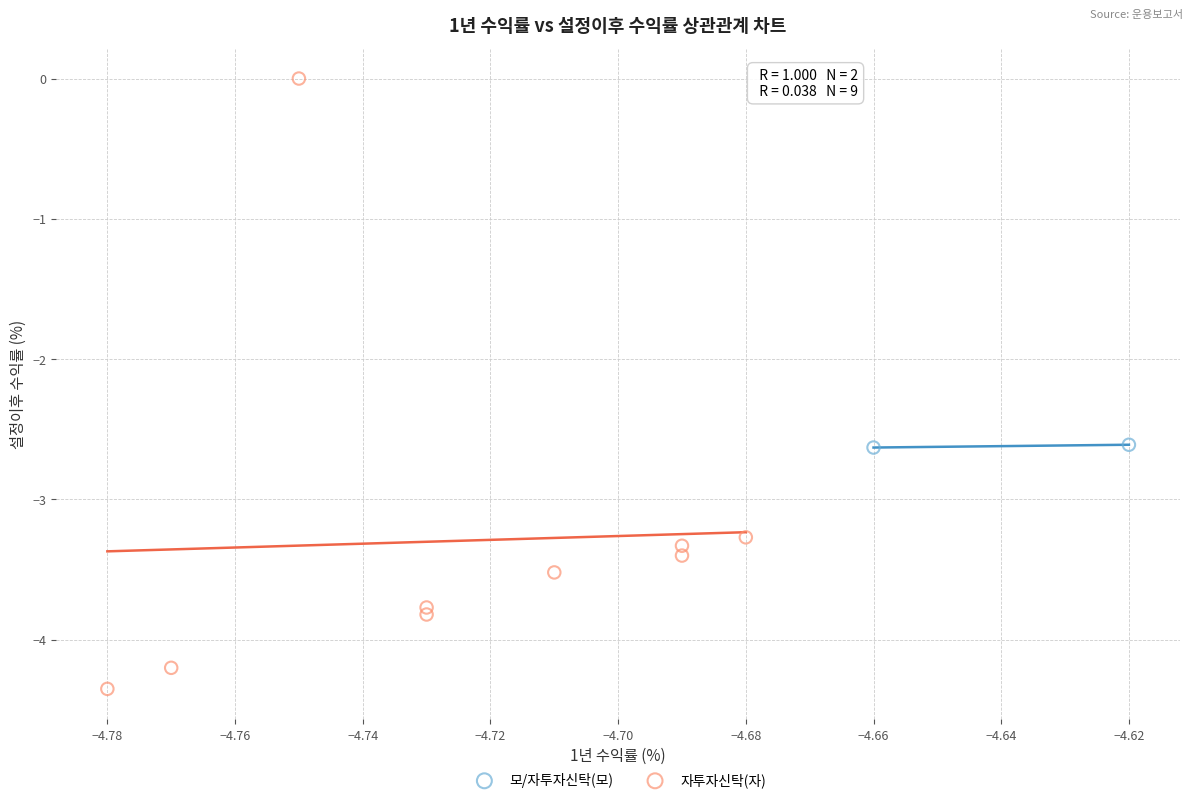

Which series contains the lowest Y value?

자투자신탁(자)